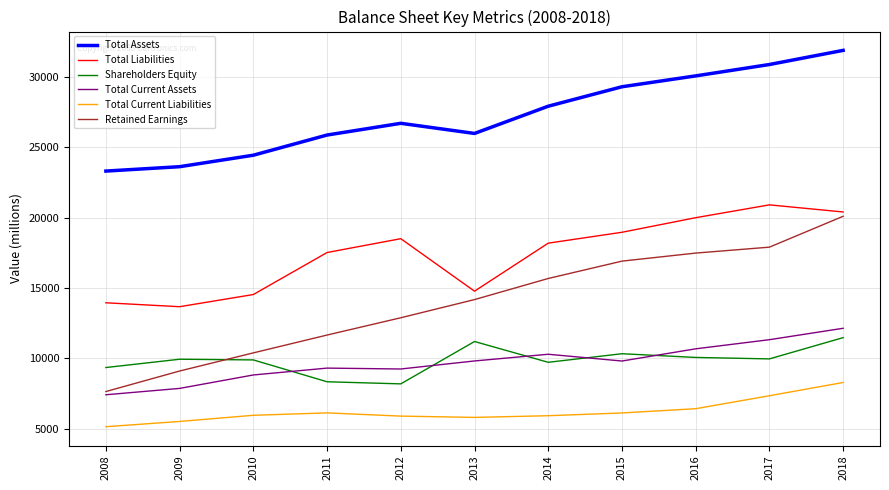

At how many categories does at least one series exceed 25129?

8